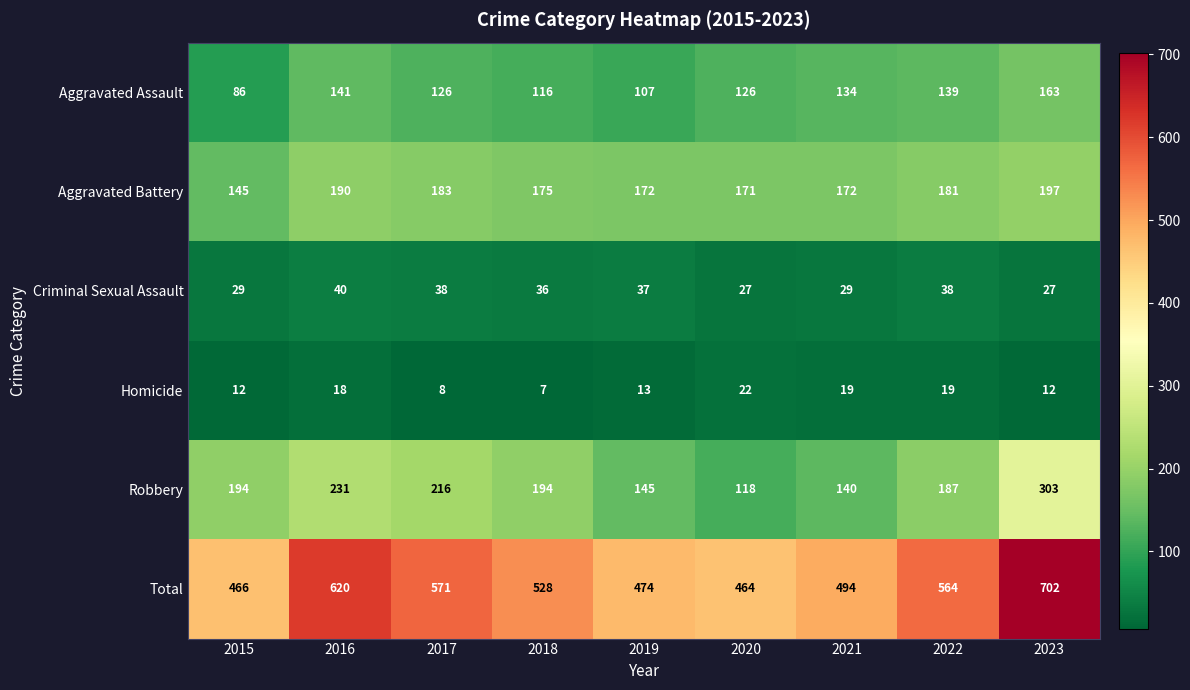

Which category has the lowest value in the Homicide series?

2018